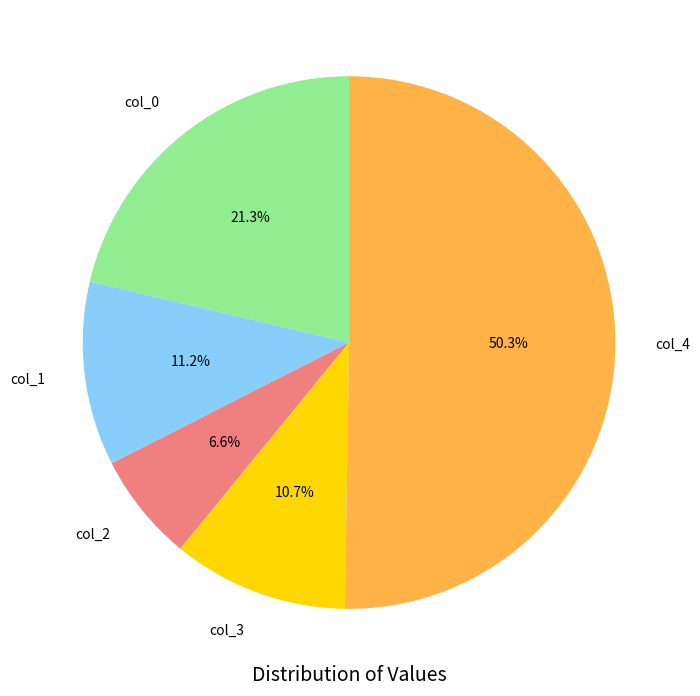

To the nearest percent, what is the difference between the largest and smallest slice percentages?

44%